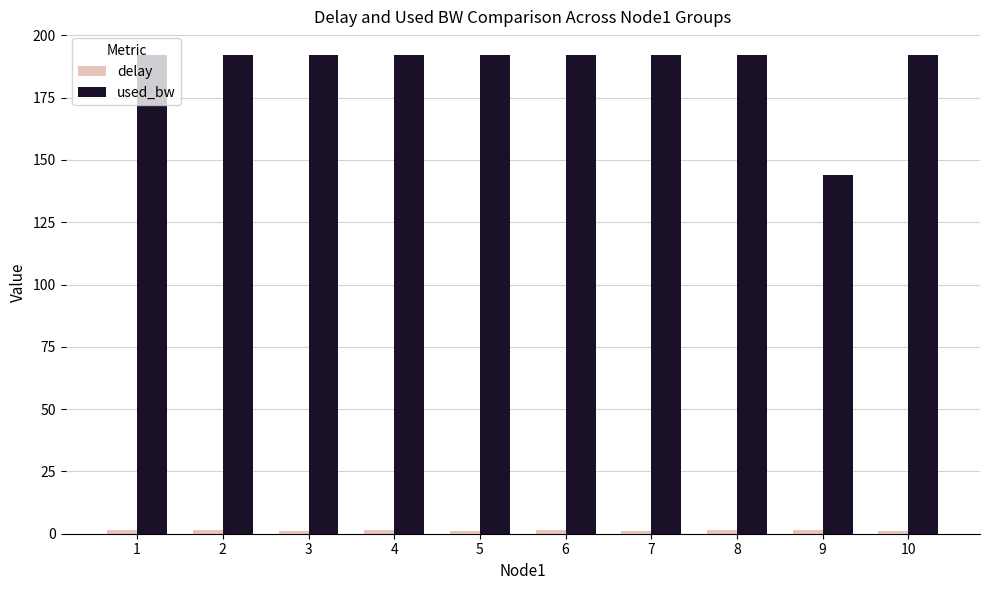

Count the number of data series in this chart.

2